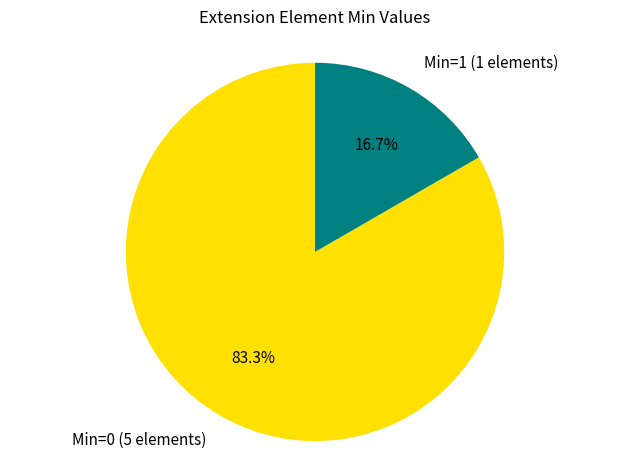

What is the ratio of the value at Min=0 (5 elements) to the value at Min=1 (1 elements)?

5.0